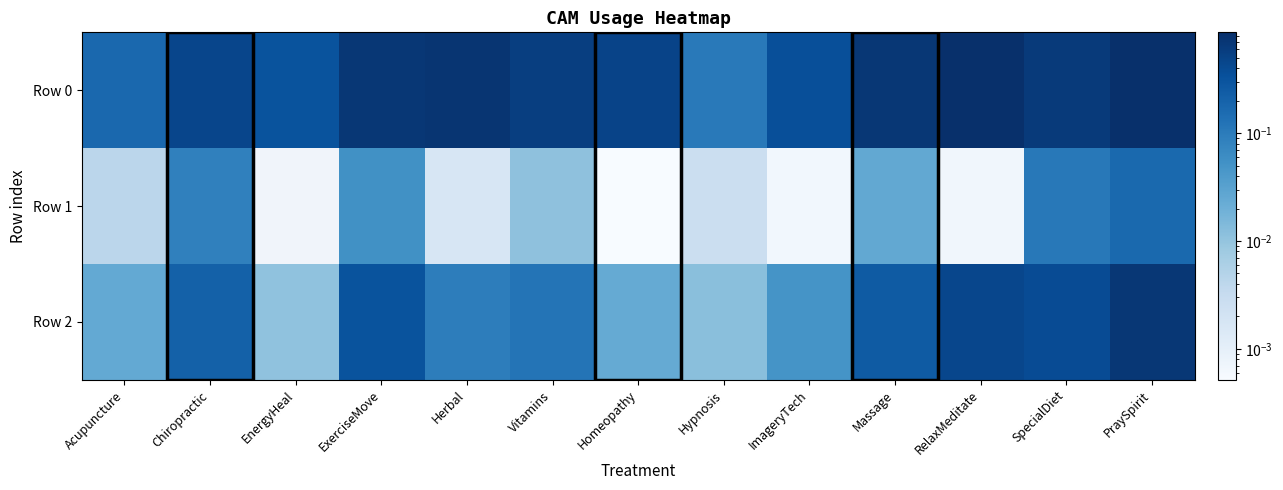

At which category is the sum across all series the highest?

PraySpirit